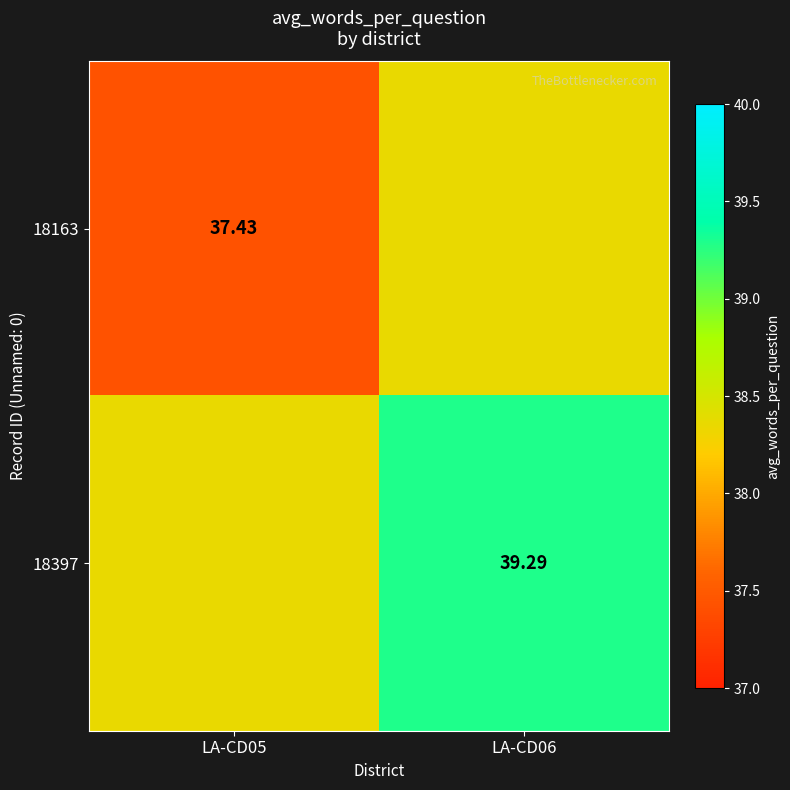

Is the value of 18163 at LA-CD05 greater than the value of 18397 at LA-CD06?

No